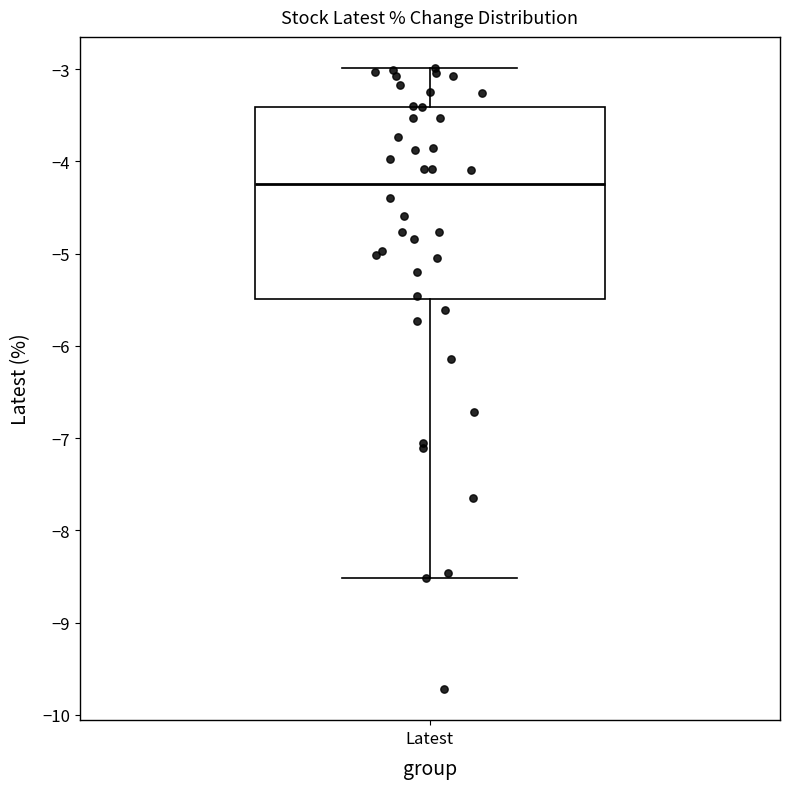

Where is the upper edge of the box for Latest on the y-axis? The values are not printed on the chart, so give them approximately, as read against the axis.

-3.4